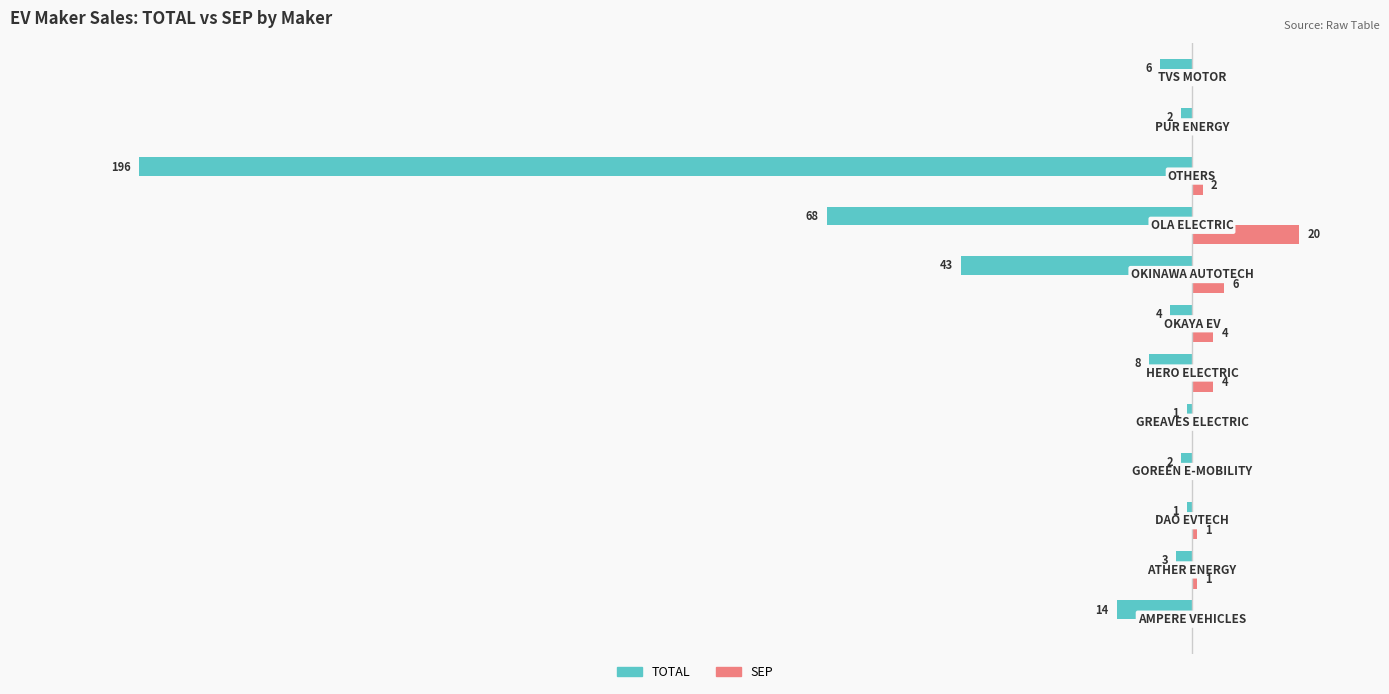

Which series has the largest total across all categories?

SEP